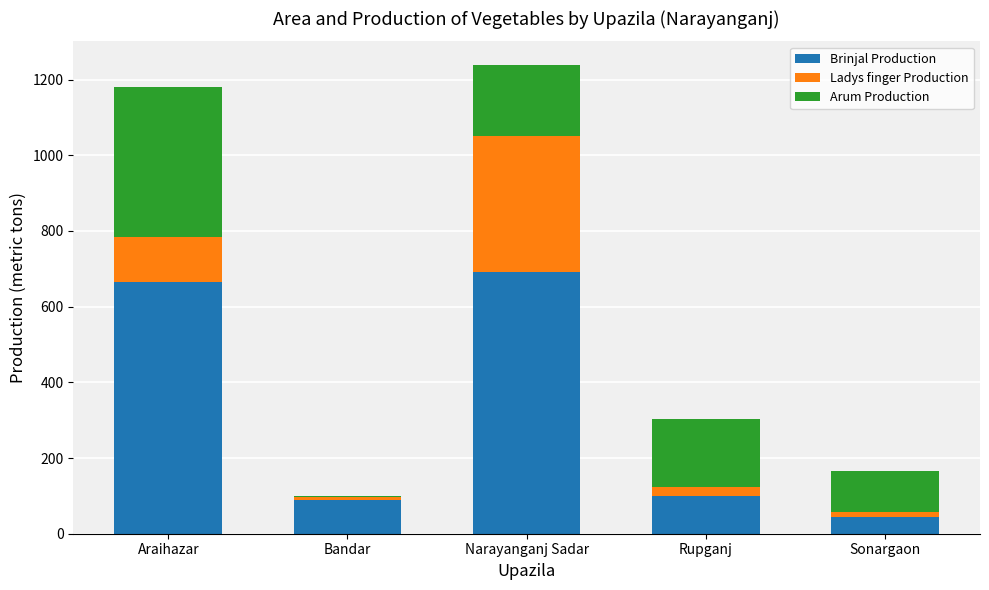

The Brinjal Production series shows 43 at Sonargaon. True or false?

True